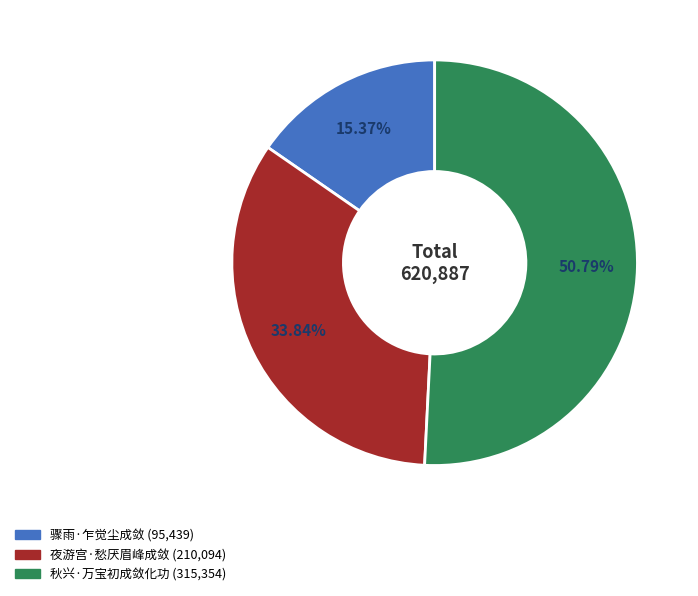

To the nearest percent, what is the average slice percentage?

33%